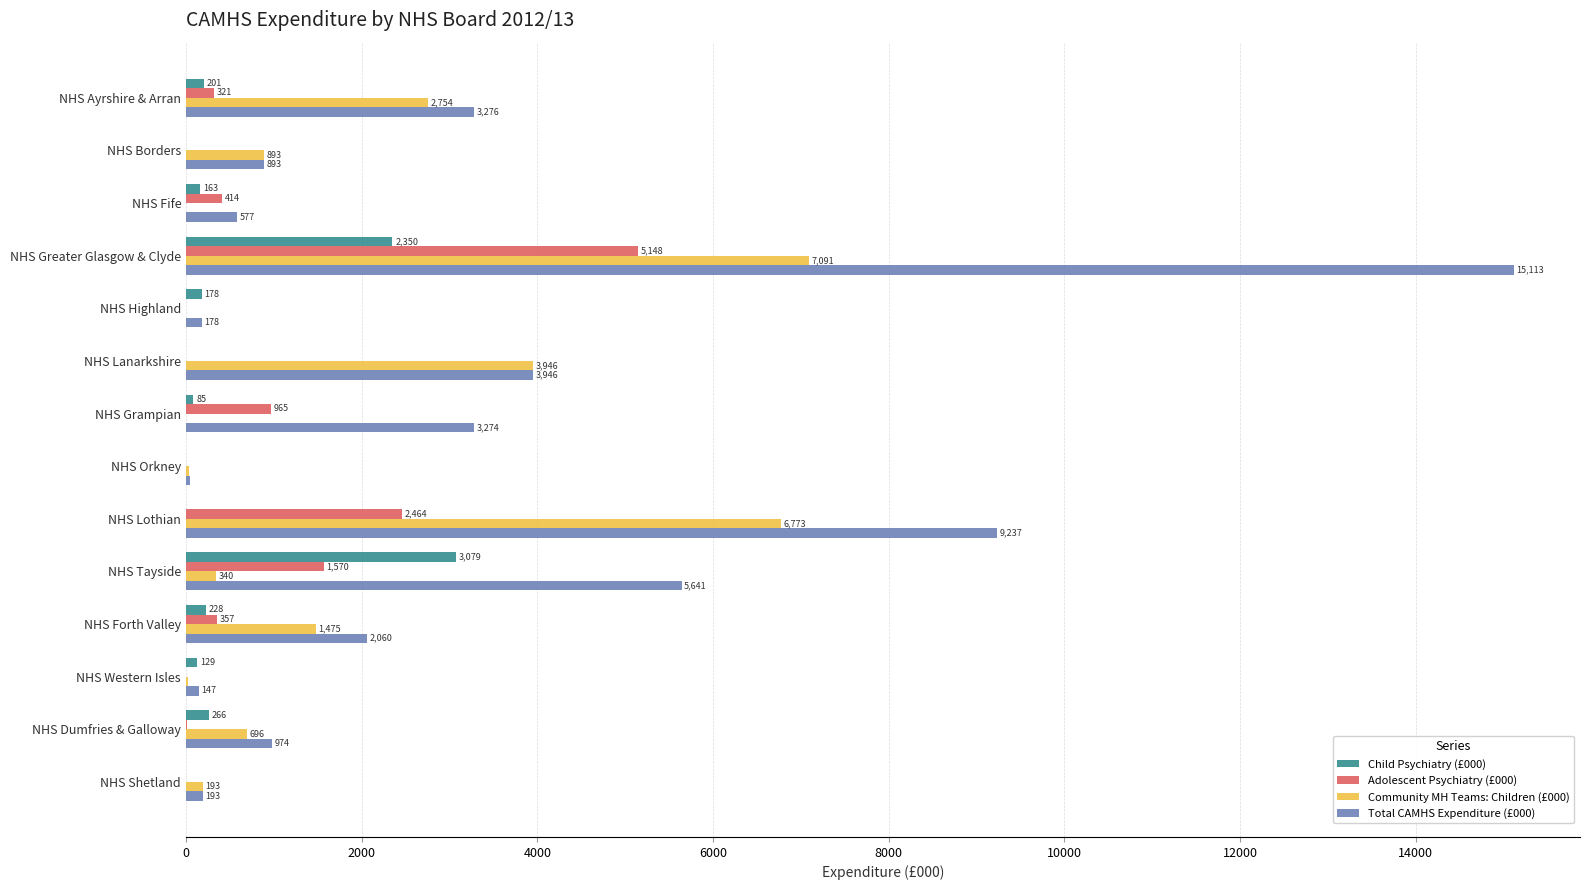

What is the highest value of the Adolescent Psychiatry (£000) series?

5147.9